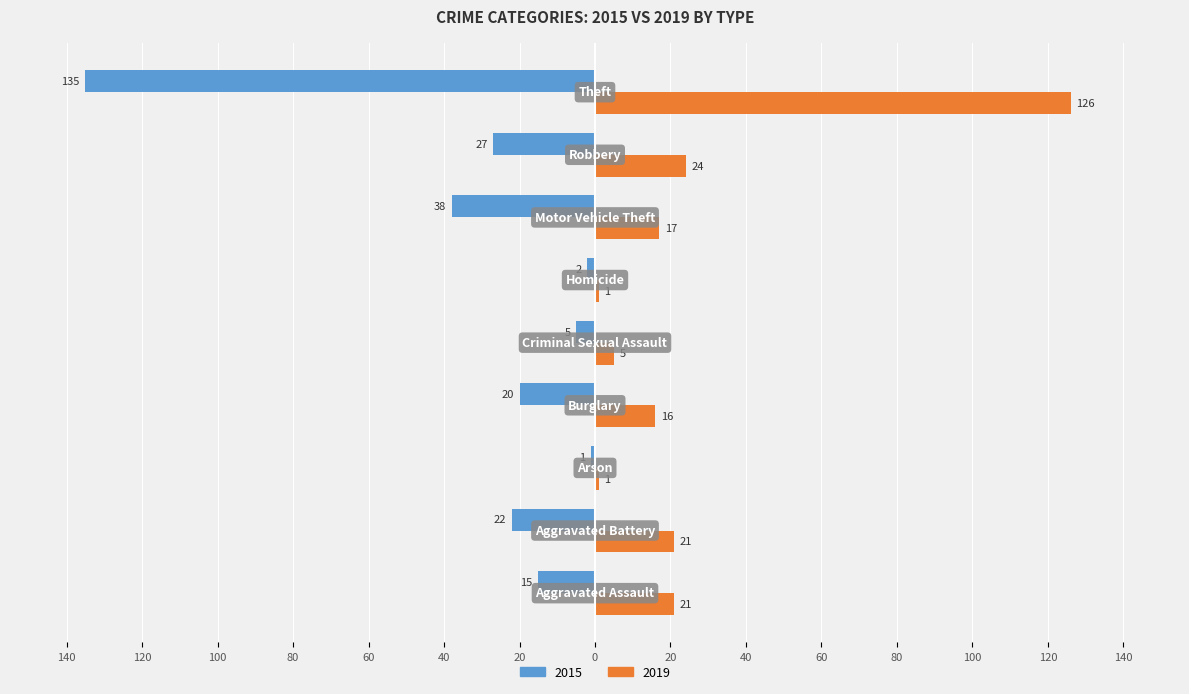

What are all the series names shown in the legend?

2015, 2019